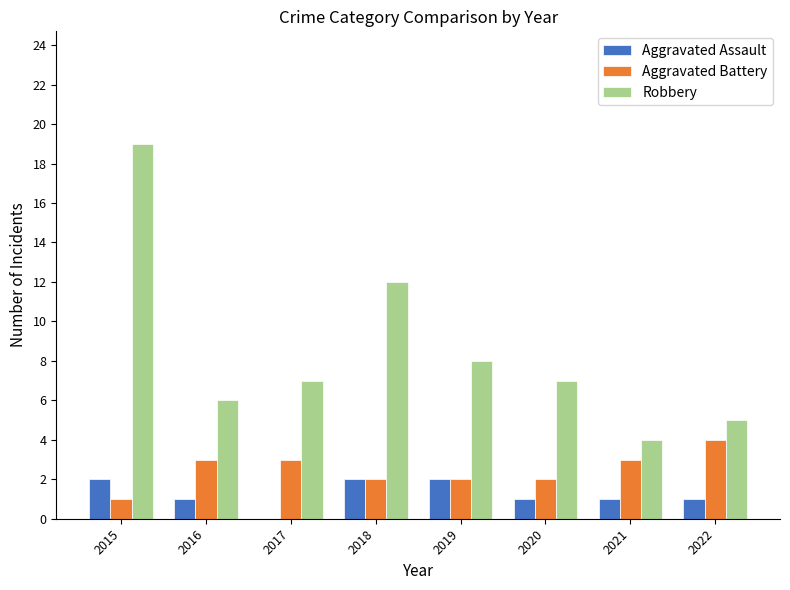

Reading right to left, extract all data points from this chart.

Aggravated Assault: 2022=1	2021=1	2020=1	2019=2	2018=2	2017=0	2016=1	2015=2
Aggravated Battery: 2022=4	2021=3	2020=2	2019=2	2018=2	2017=3	2016=3	2015=1
Robbery: 2022=5	2021=4	2020=7	2019=8	2018=12	2017=7	2016=6	2015=19